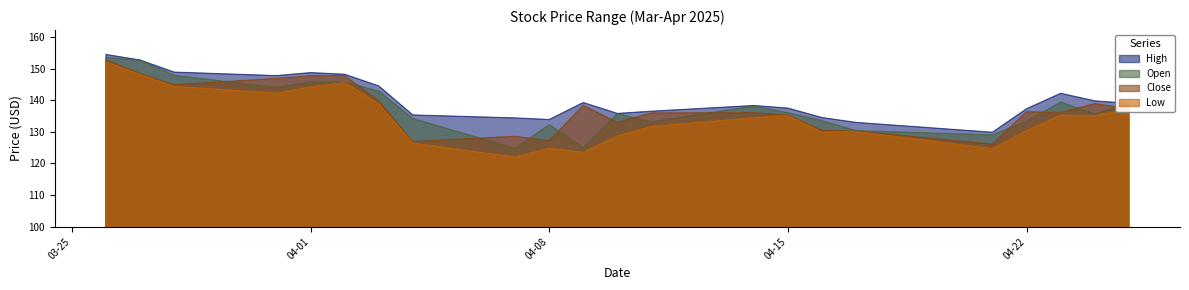

True or false: Low and Close cross at least once.

False